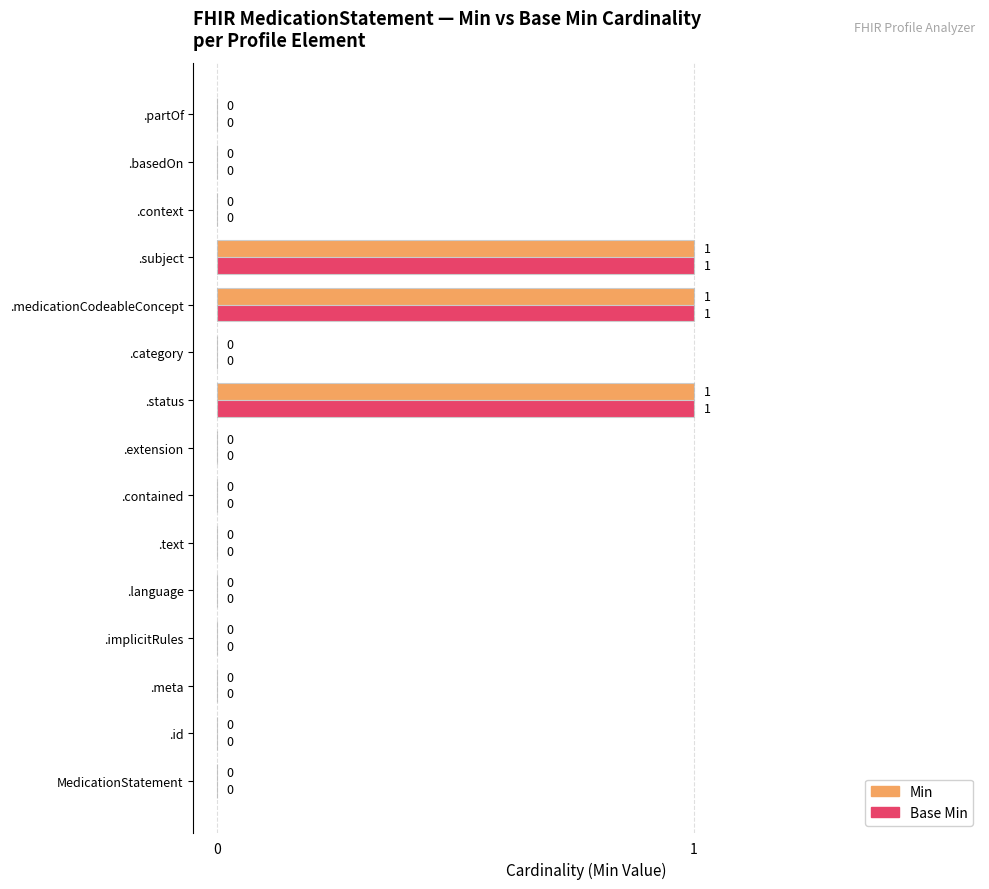

How many Base Min values are between 0 and 1?

15